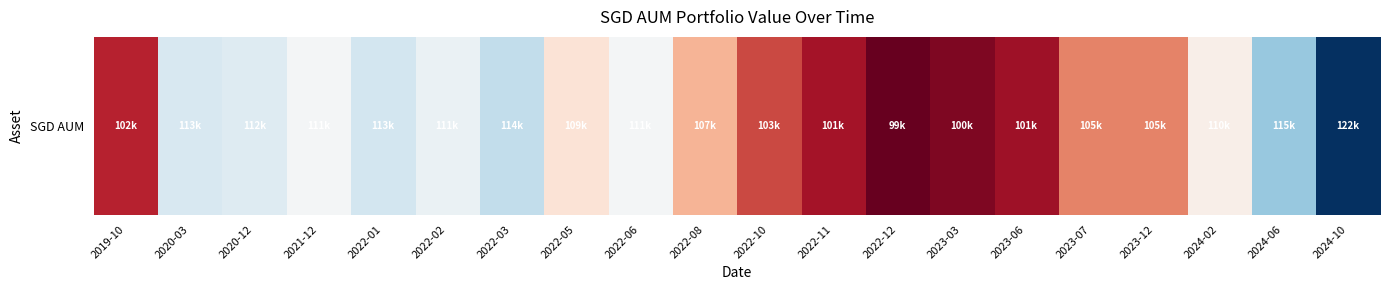

Reading left to right, list all the values displayed in this chart.

102000	112574	112225	110956	112780	111480	113570	109175	110985	106859	103207	101303	99359	100108	101108	105108	105108	110108	115005	122108